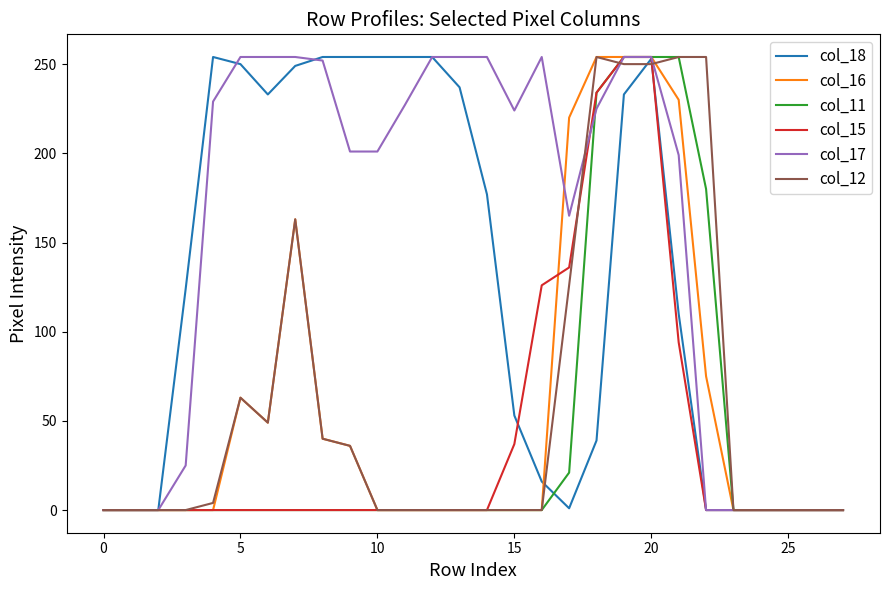

Which series has the largest total across all categories?

col_17